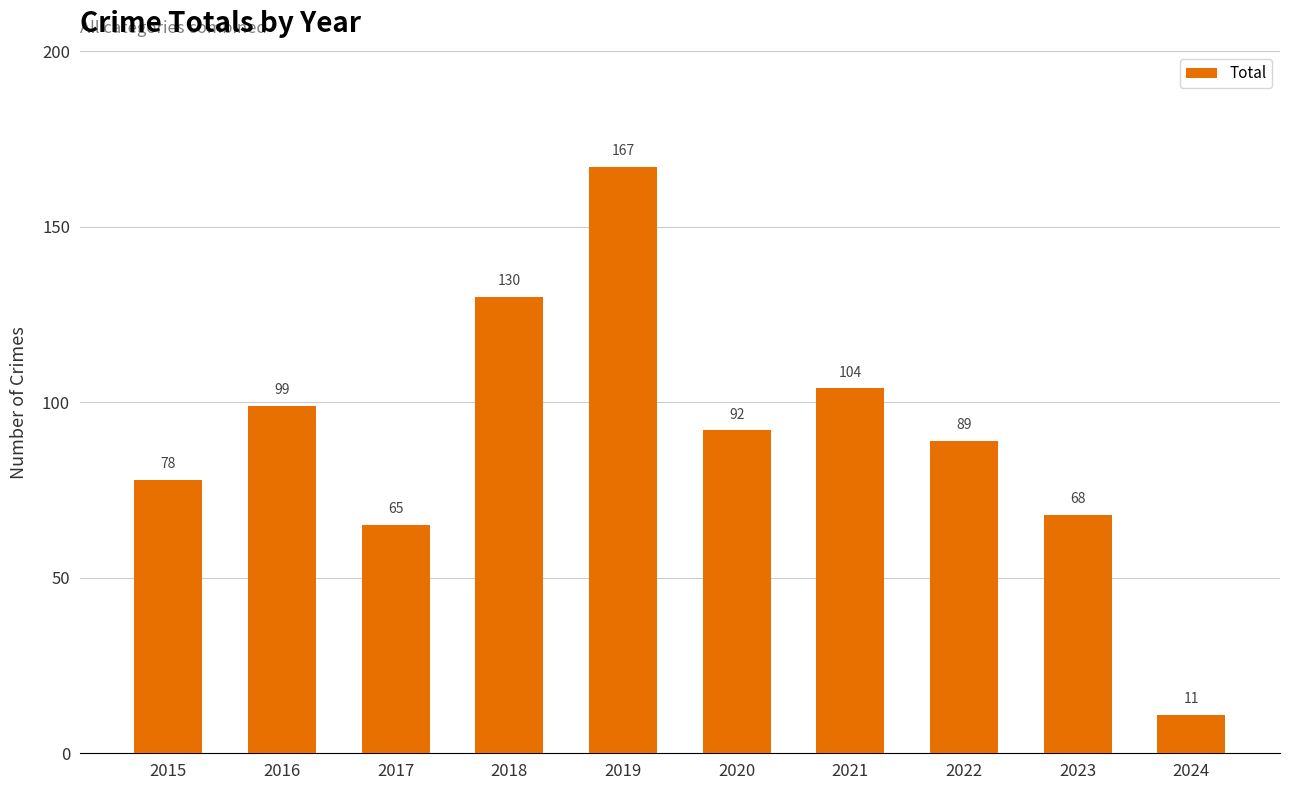

True or false: the data shows 104 at 2021.

True